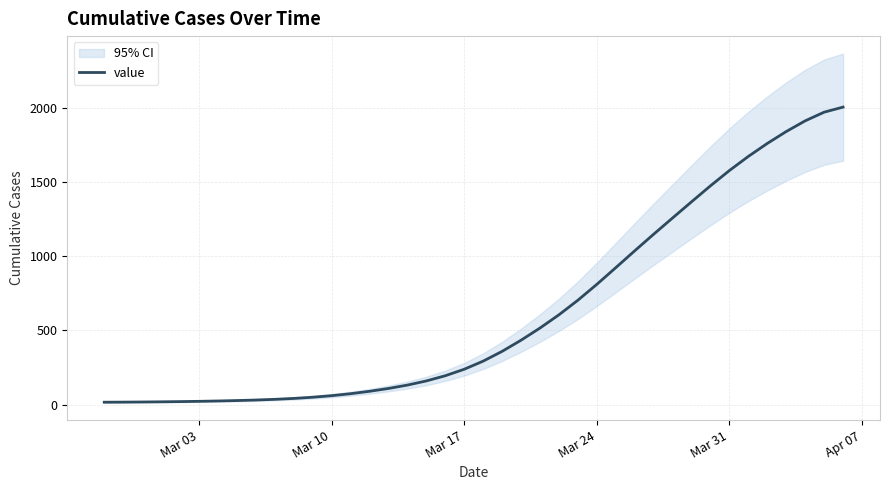

What is the maximum value for value?

2004.0